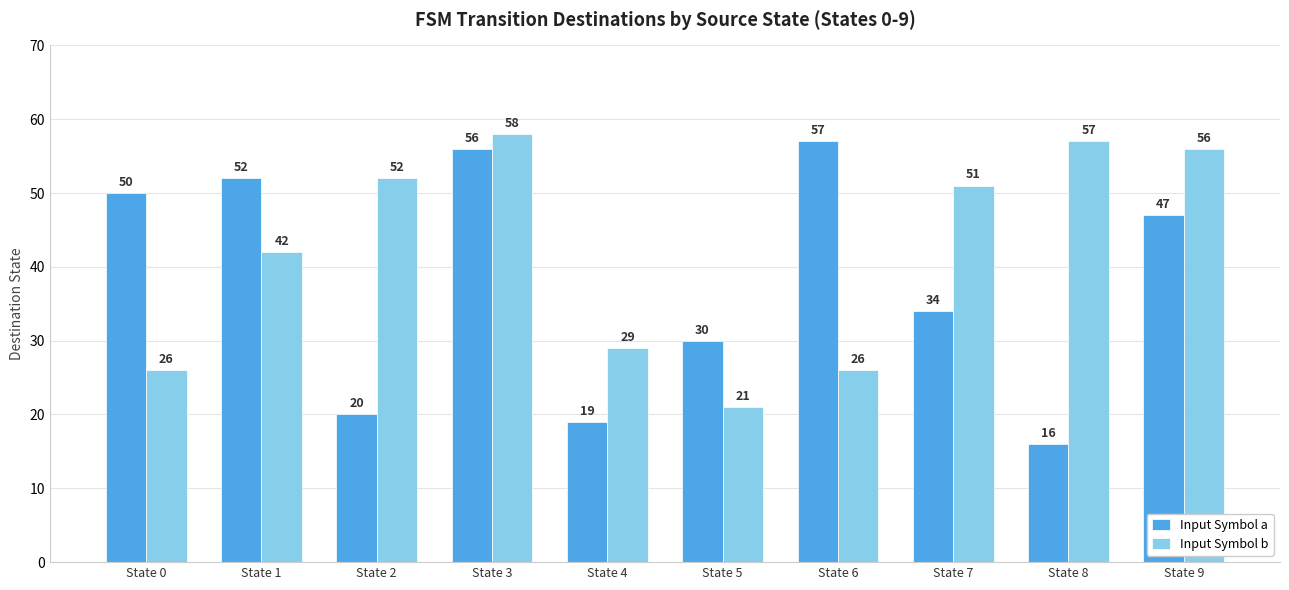

Which series has the largest range (max minus min)?

Input Symbol a